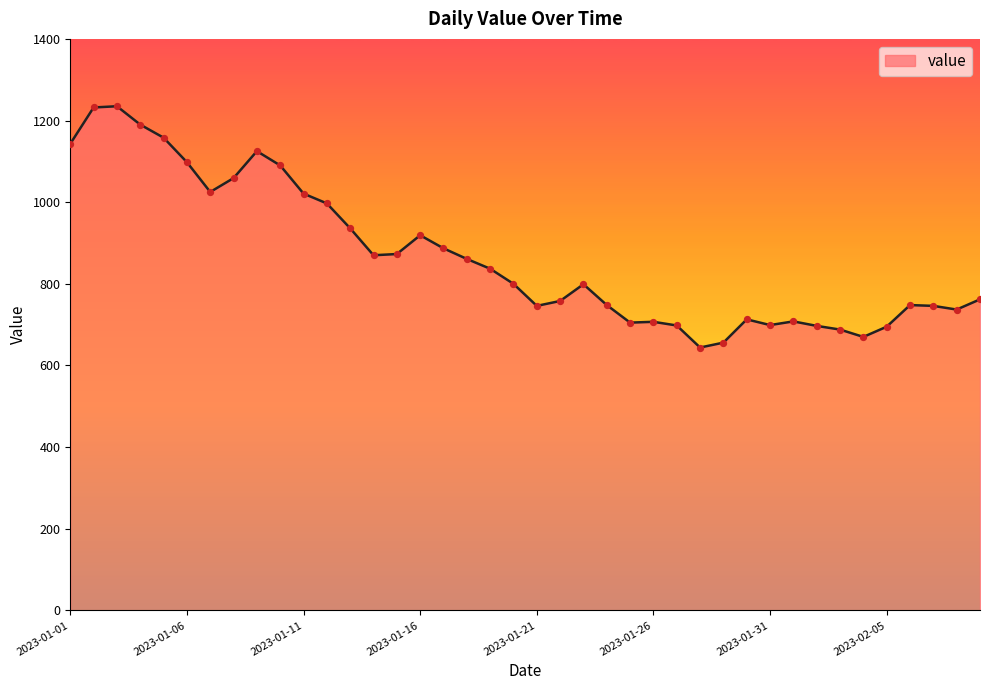

What is the smallest value displayed?

644